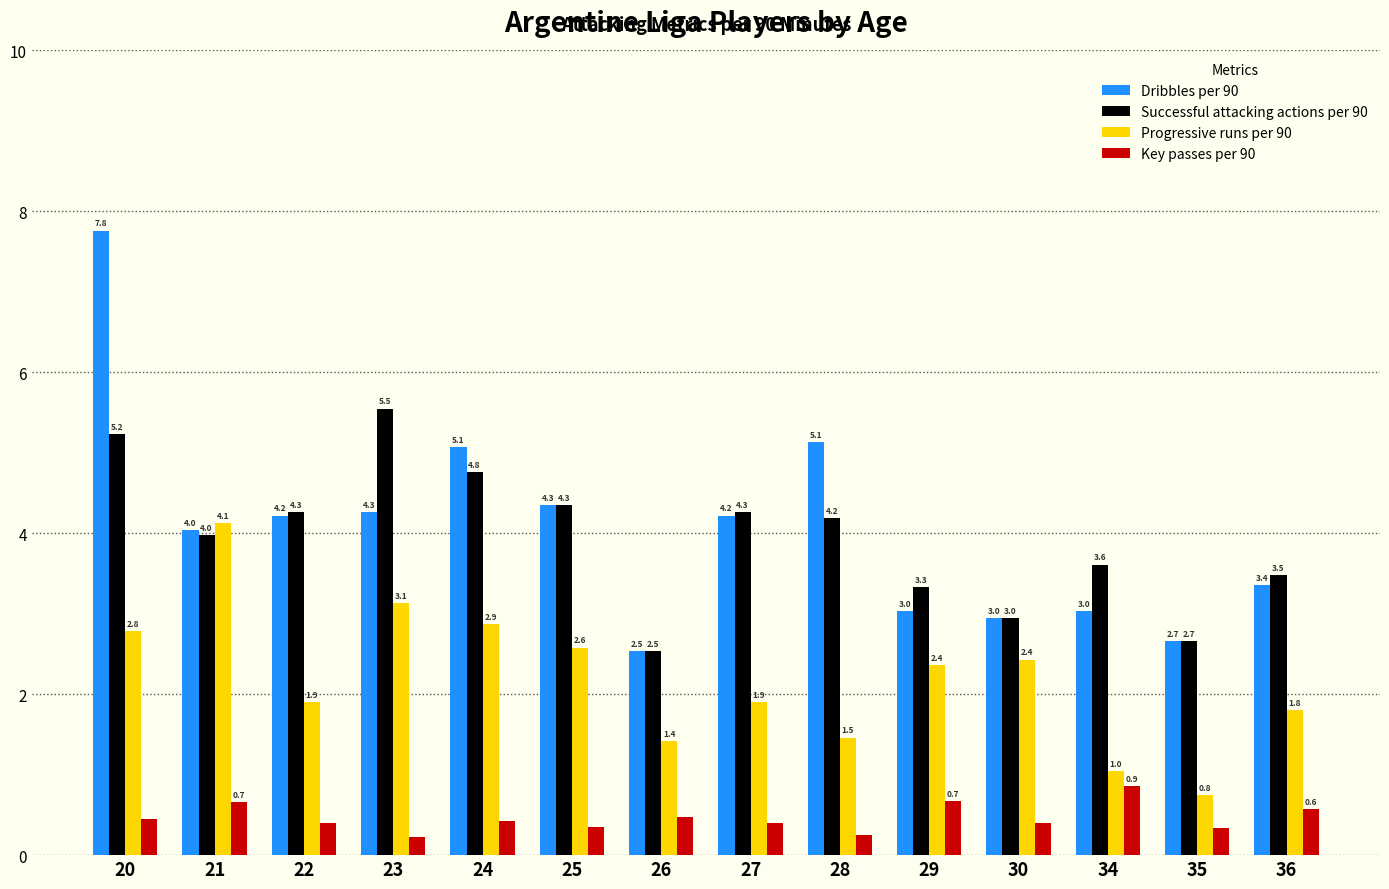

At 29, list the series in order from largest to smallest.

Successful attacking actions per 90, Dribbles per 90, Progressive runs per 90, Key passes per 90